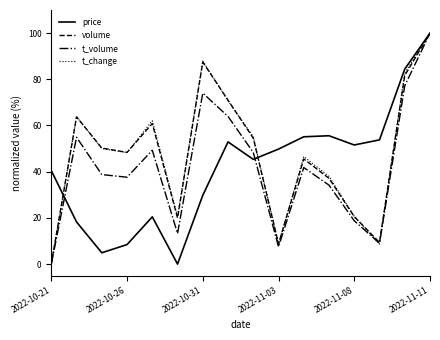

What is the maximum value shown in the chart?

100.0